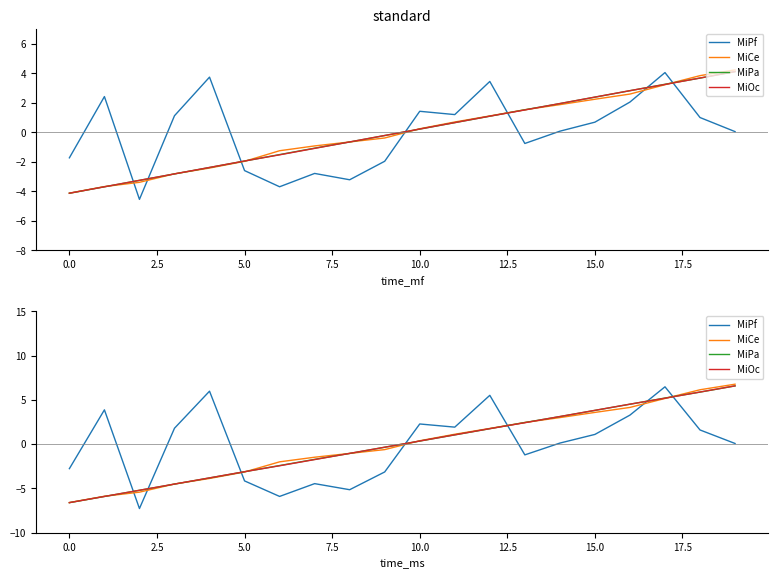

Which series ends up on top after the final intersection of MiPa and MiCe?

MiCe